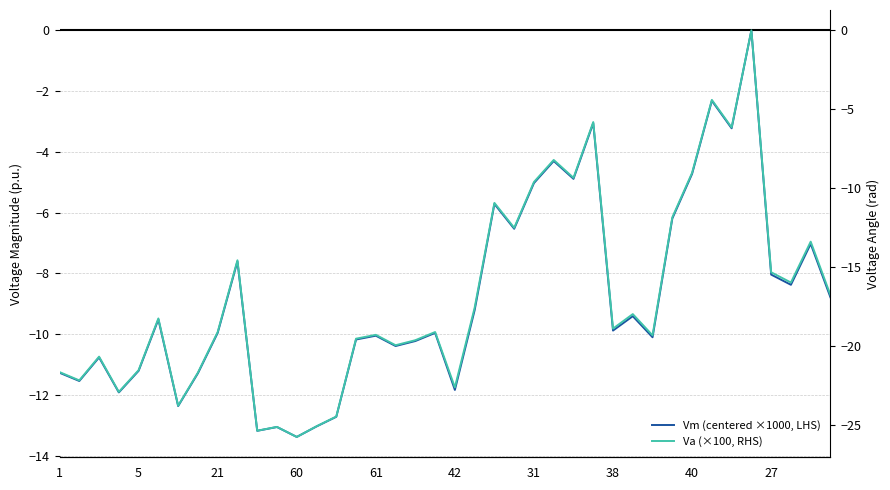

The Vm (centered ×1000, LHS) series shows -10.2 at 18. True or false?

True